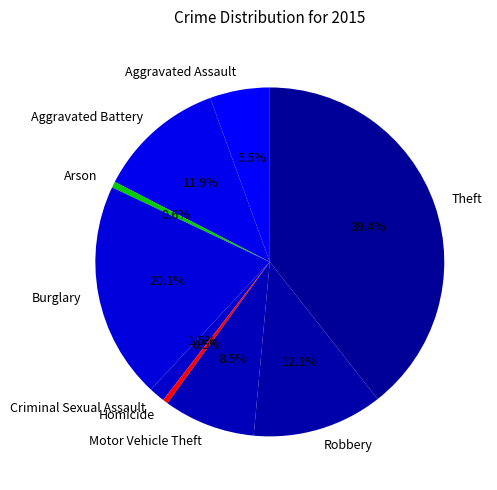

Between Aggravated Assault and Aggravated Battery, which is larger?

Aggravated Battery